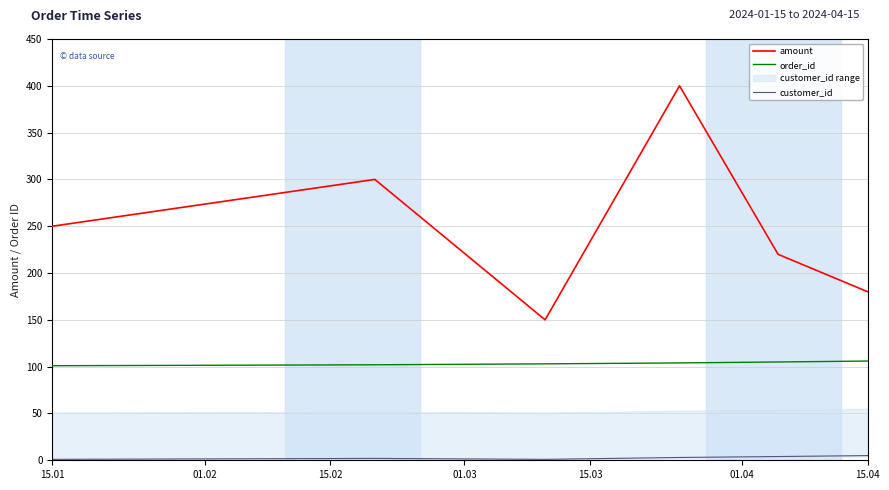

True or false: customer_id and amount intersect in this chart.

False